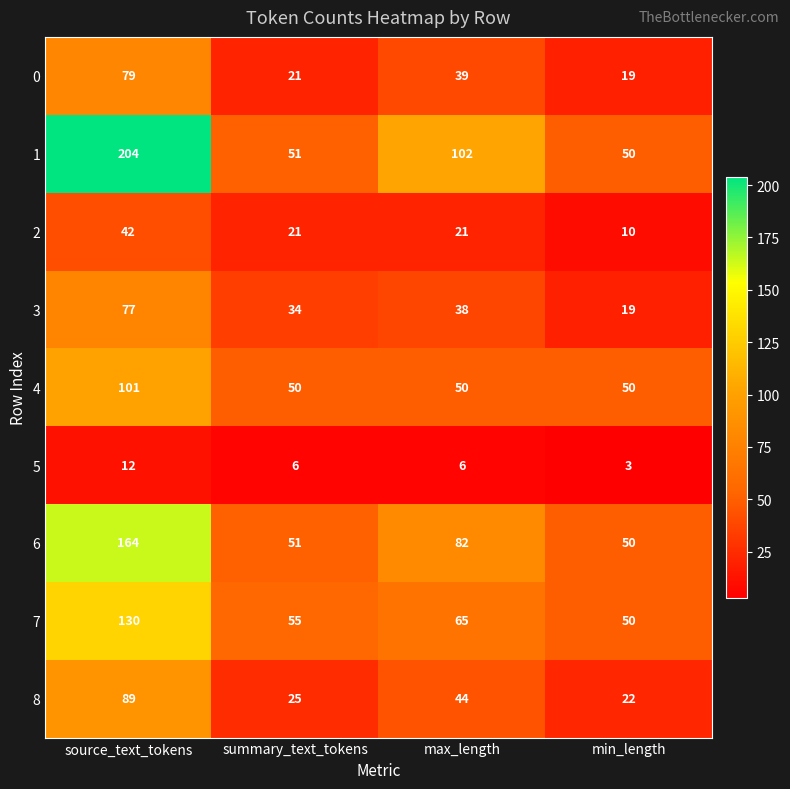

At which category does the chart reach its peak across all series?

source_text_tokens